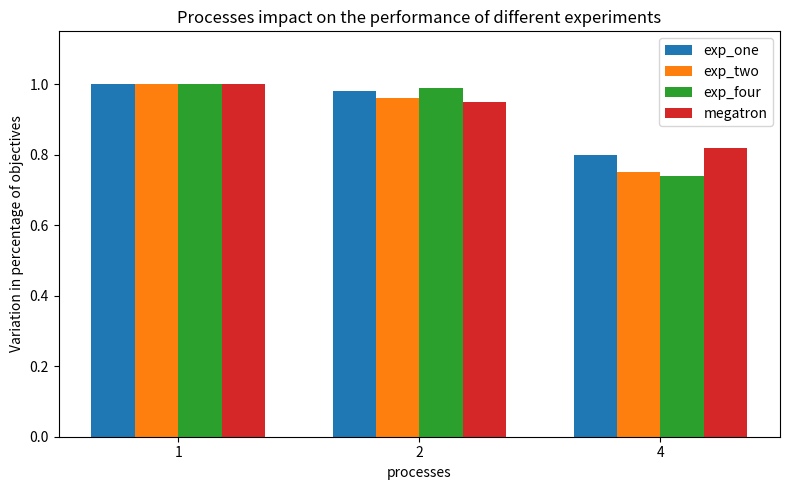

The value of megatron at 4 is 0.8. True or false?

True